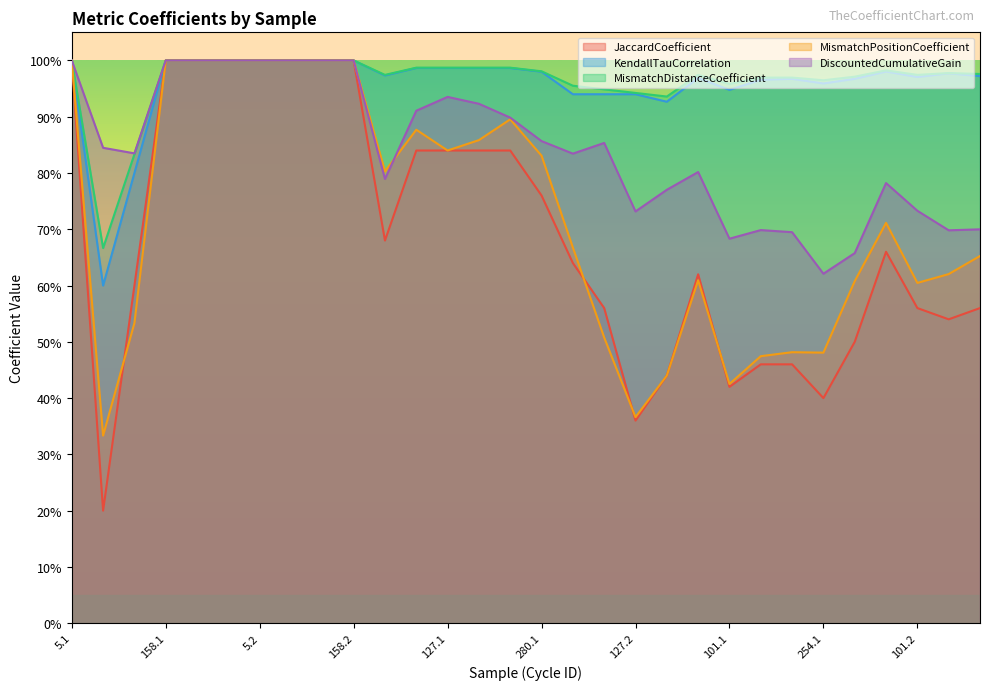

What is the total value across all series at 178.1?

4.6